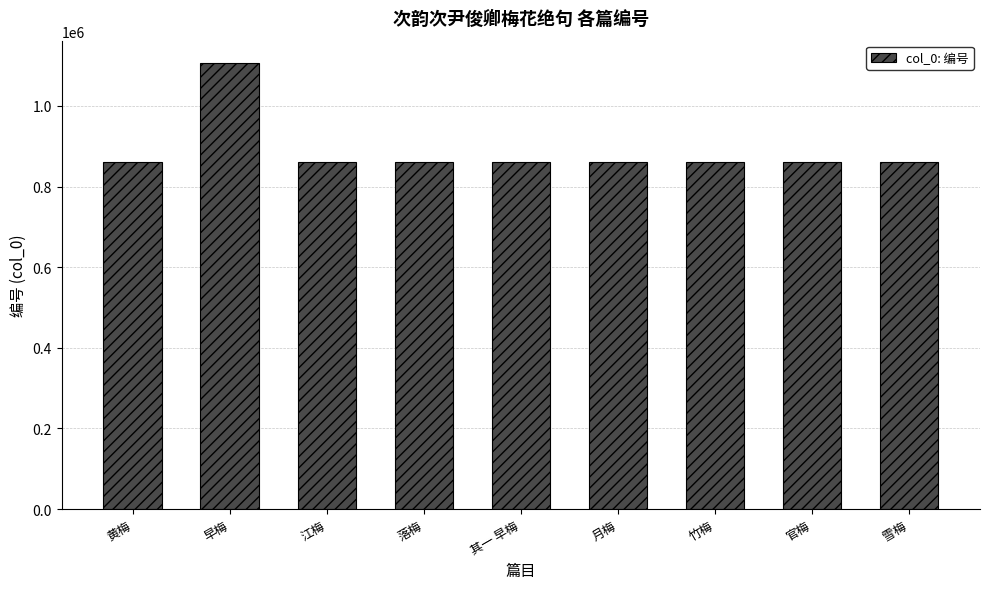

At which label is the value closest to 983513?

月梅